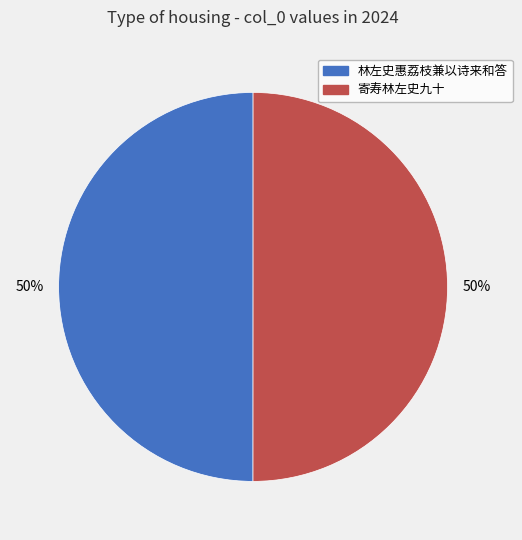

What percentage is the 寄寿林左史九十 slice, to the nearest percent?

50%